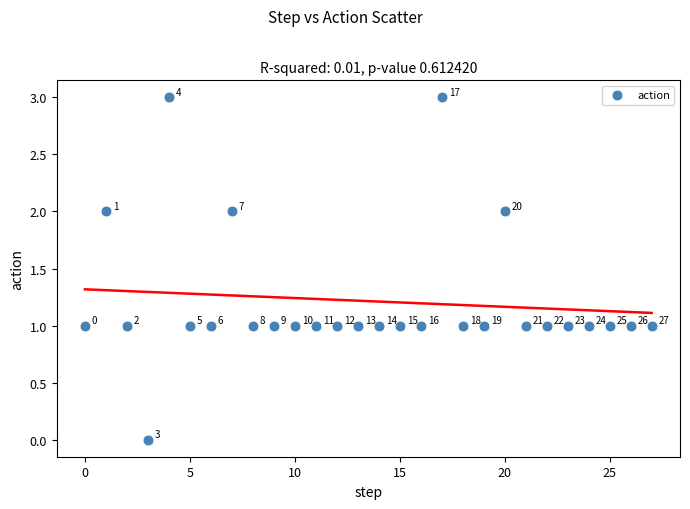

What is the range of Y values (max minus min)?

3